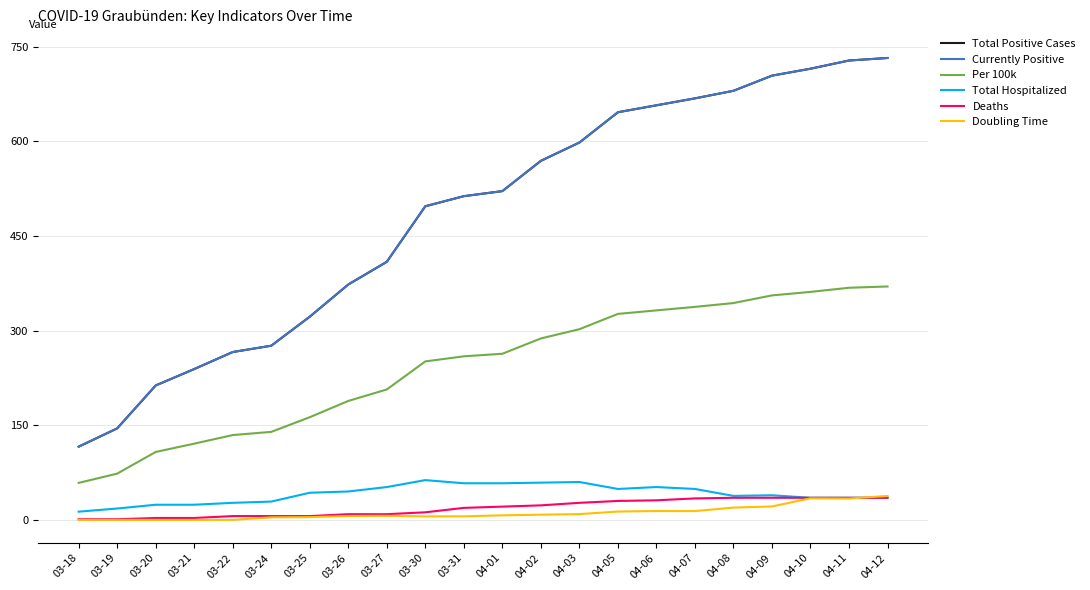

True or false: Total Positive Cases has a value of 769.5 at 03-30.

False